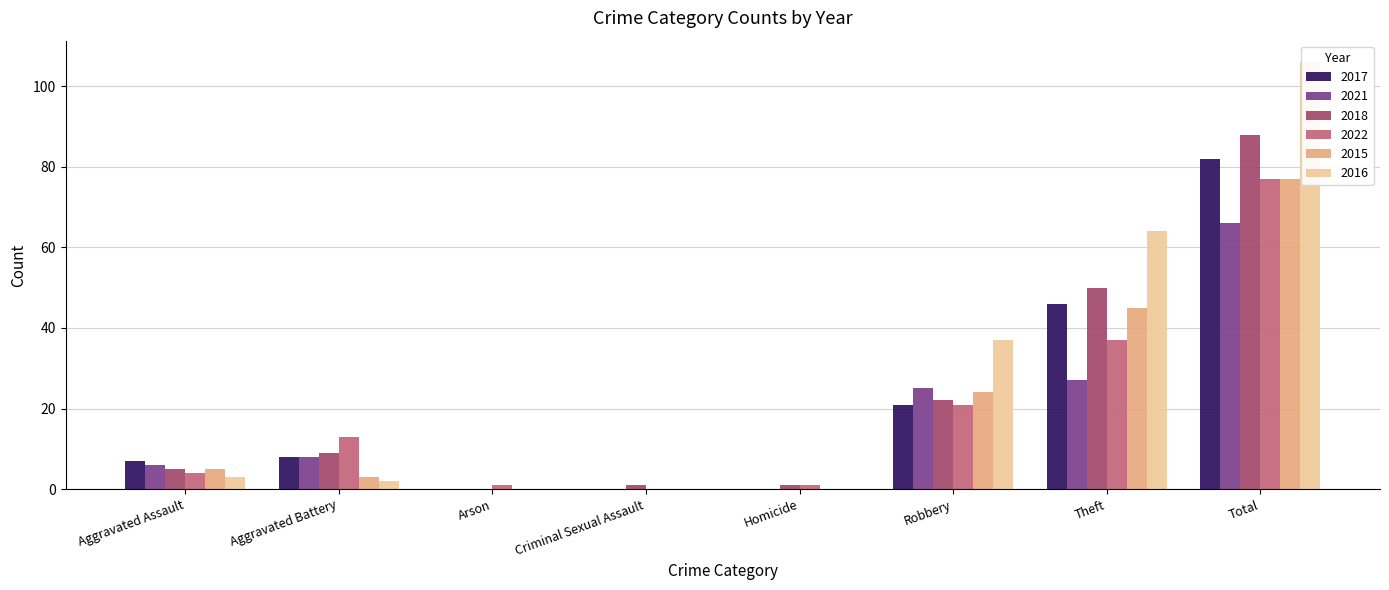

What is the greatest value displayed?

106